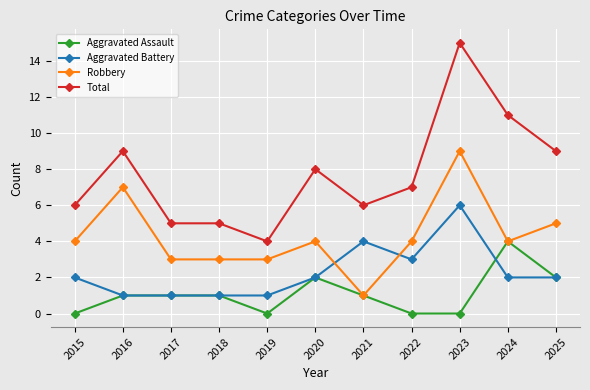

Reading right to left, list all the values displayed in this chart.

Aggravated Assault: 2	4	0	0	1	2	0	1	1	1	0
Aggravated Battery: 2	2	6	3	4	2	1	1	1	1	2
Robbery: 5	4	9	4	1	4	3	3	3	7	4
Total: 9	11	15	7	6	8	4	5	5	9	6